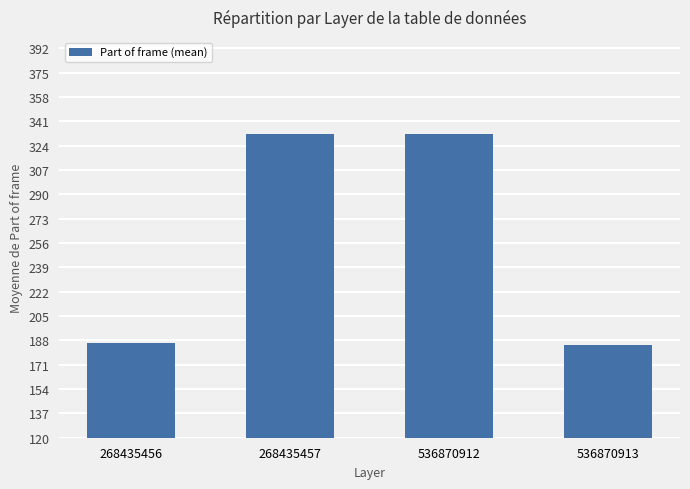

What is the value of the 1st bar from the left?

186